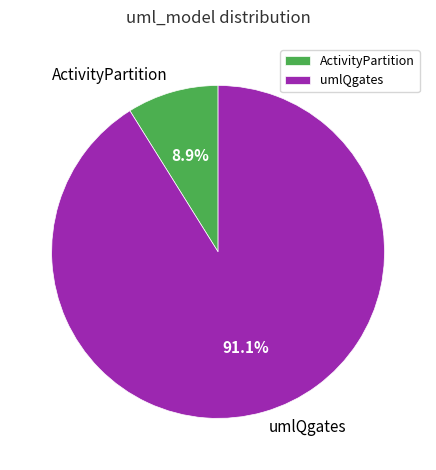

Which category has the smallest portion of the pie?

ActivityPartition